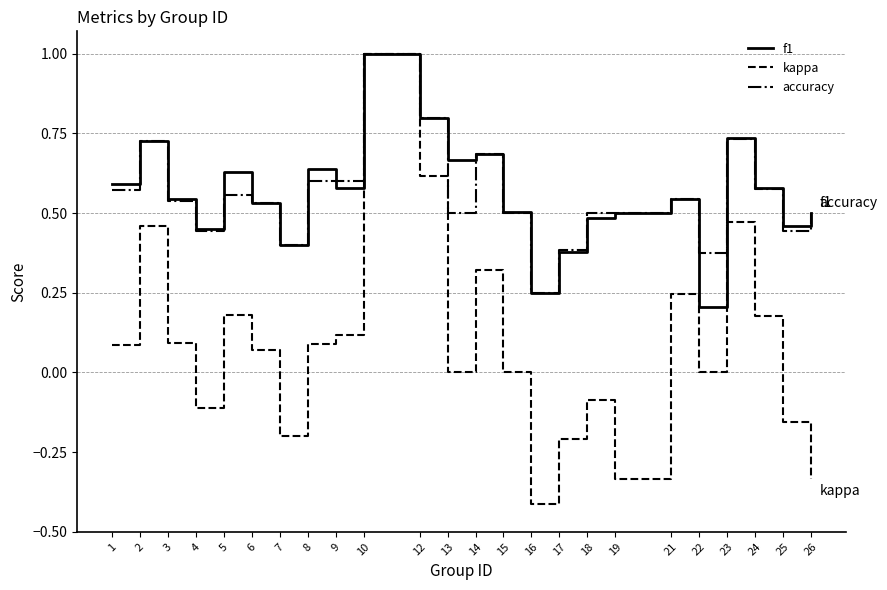

Rank the series at 5 from highest to lowest value.

f1, accuracy, kappa